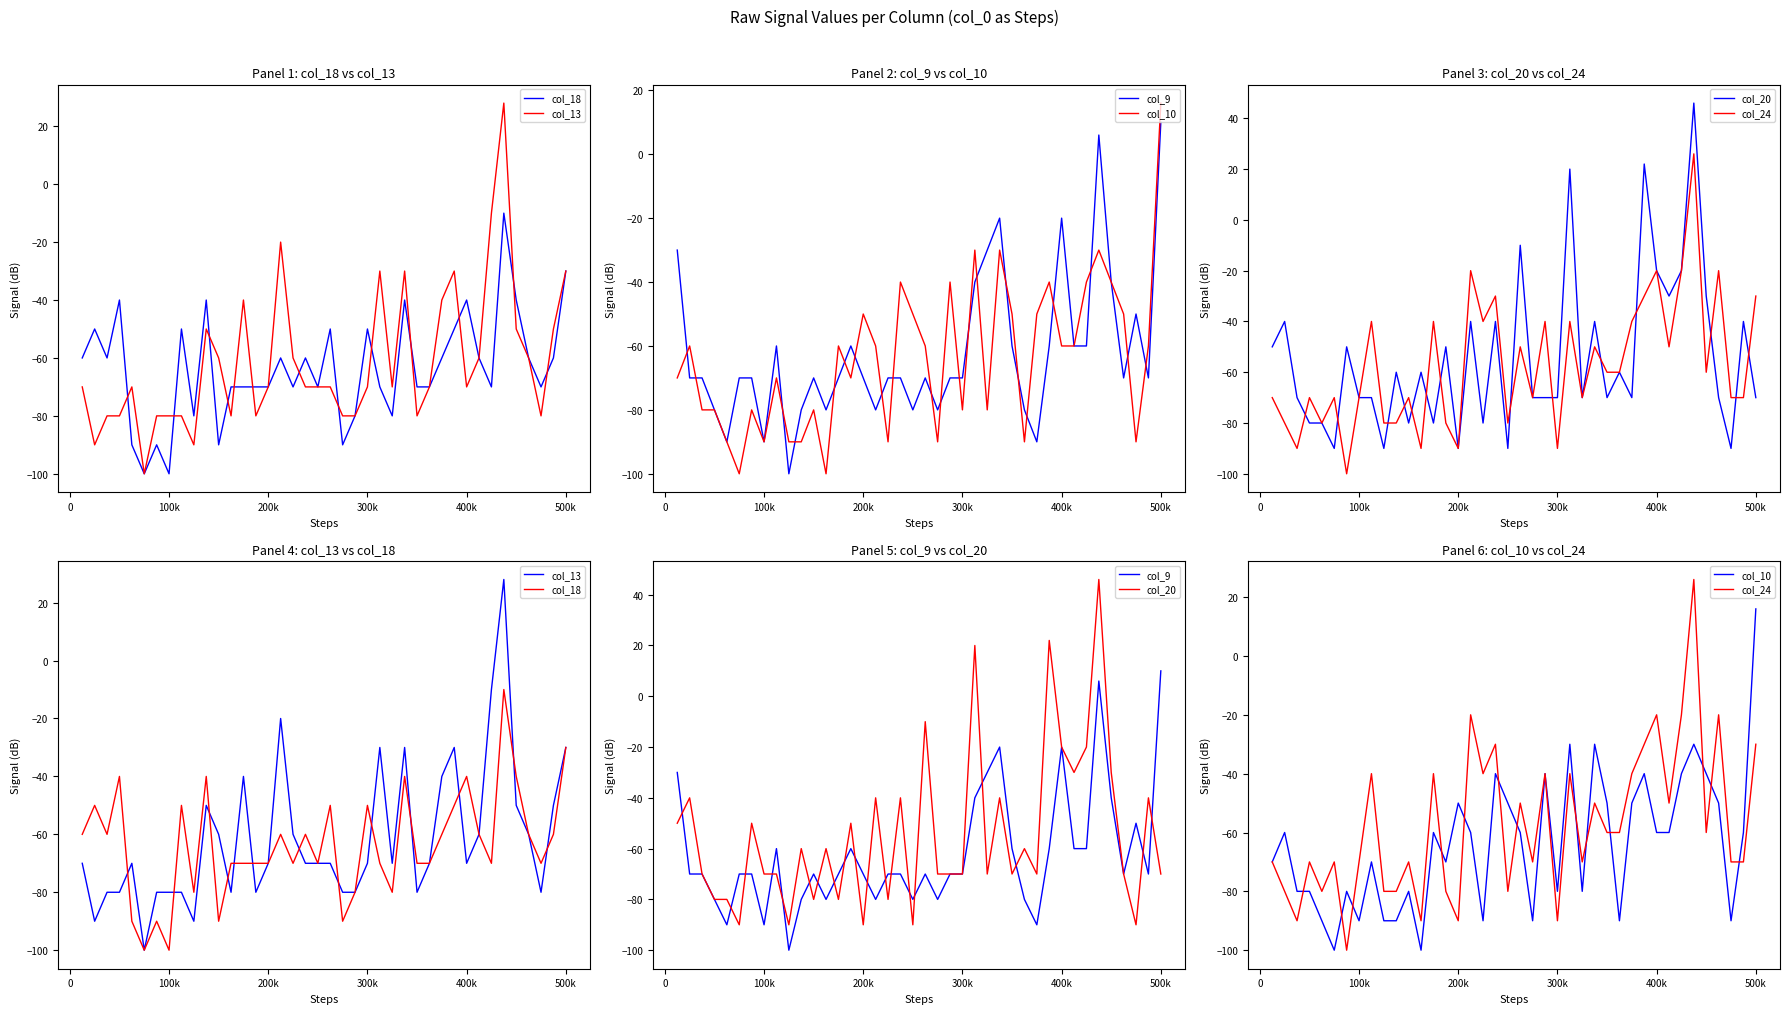

How many values in col_24 are below zero?

39